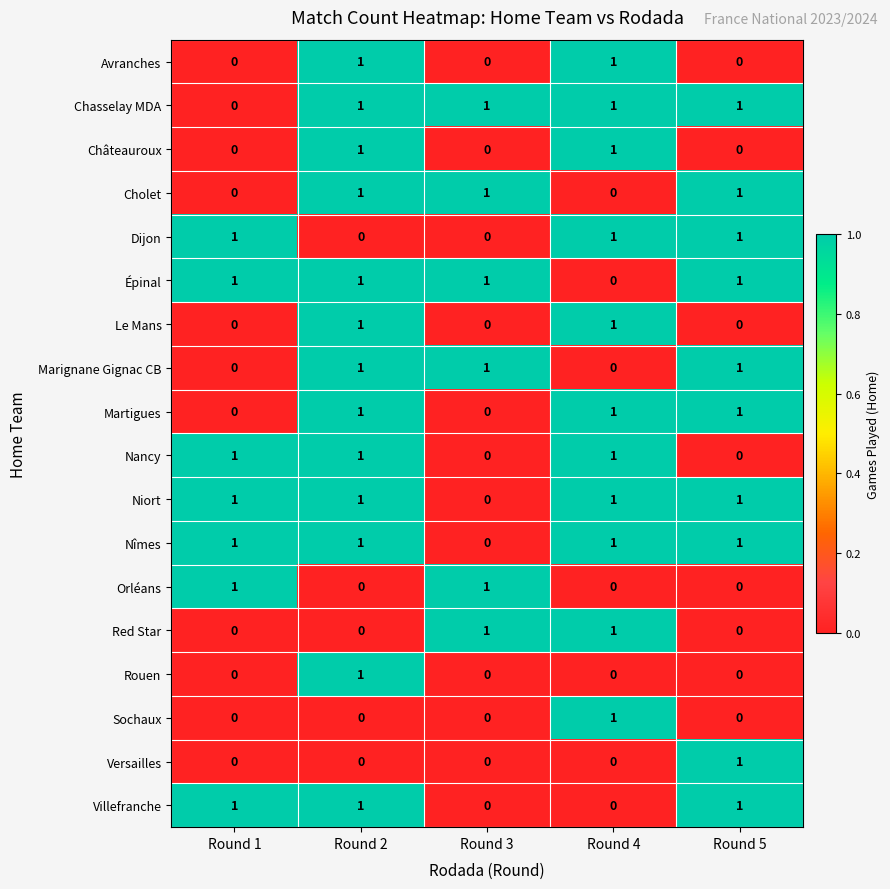

At which category is the sum across all series the highest?

Round 2